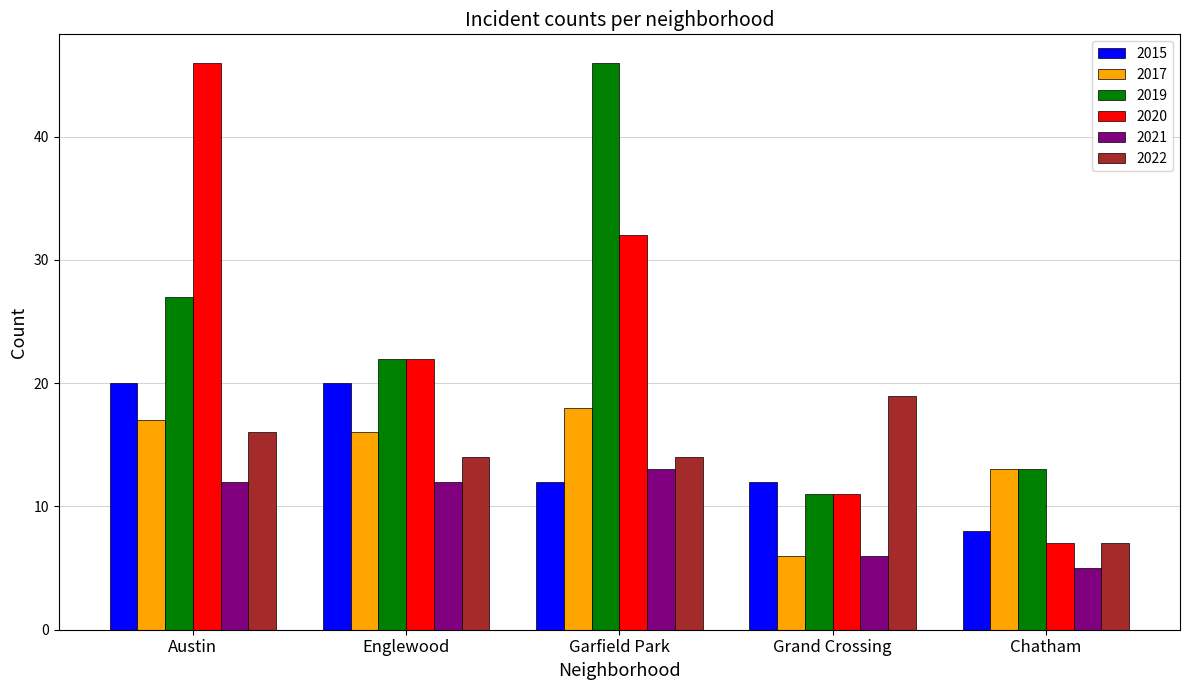

Is the value of 2015 at Chatham greater than the value of 2021 at Garfield Park?

No